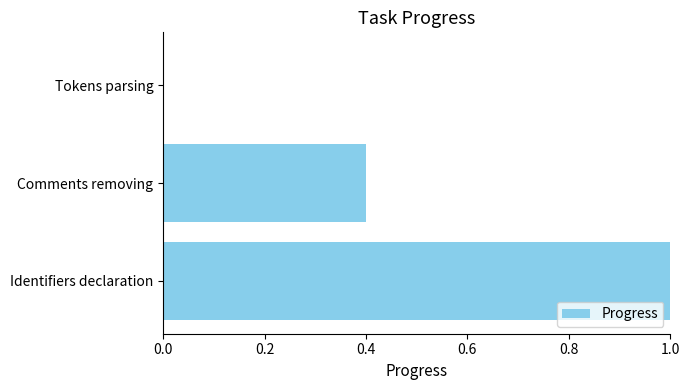

The value at Identifiers declaration is 1.6. True or false?

False